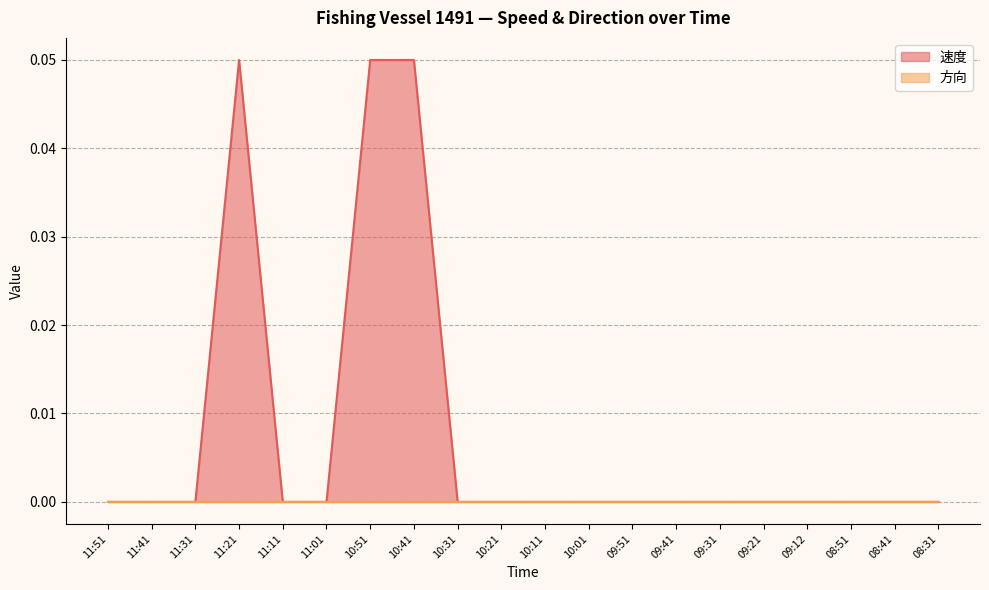

At which category does the data reach its first local peak?

11:21